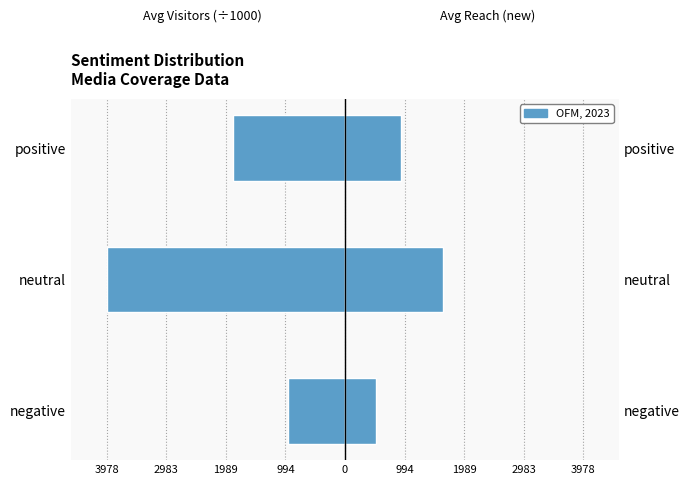

Reading left to right, extract all data points from this chart.

Avg Monthly Visitors (÷1000): -955	-3978	-1873
Avg Reach (new): 523	1638	933